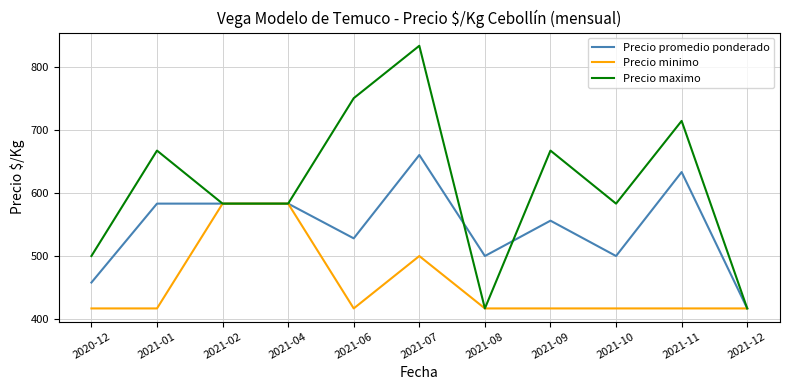

Rank the series by their average value, from lowest to highest.

Precio minimo, Precio promedio ponderado, Precio maximo